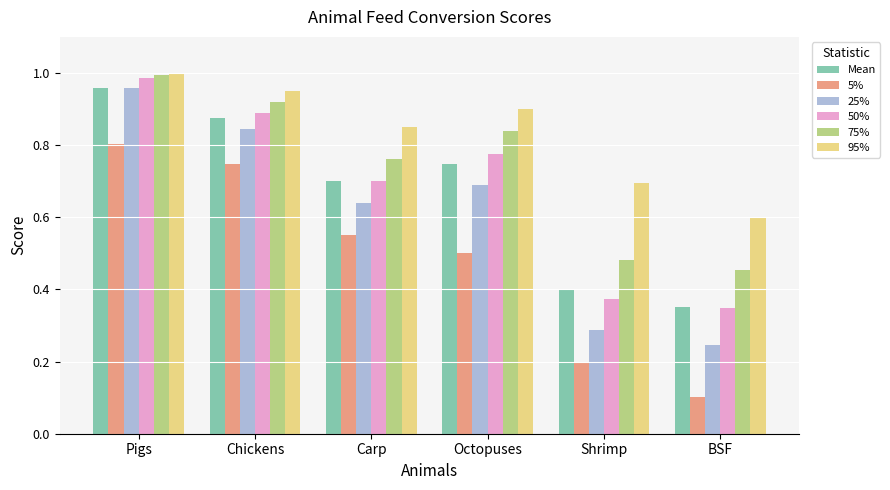

The 25% series shows 0.2 at BSF. True or false?

True